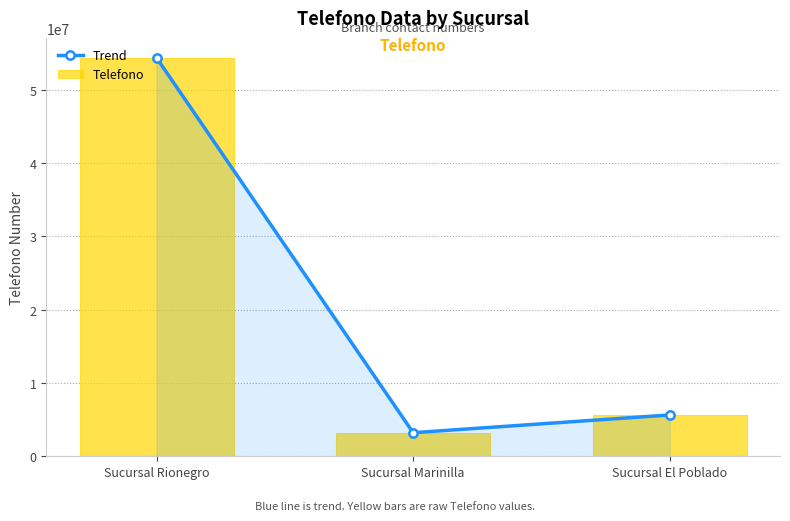

Is the value of Telefono at Sucursal El Poblado greater than the value of Trend at Sucursal Marinilla?

Yes